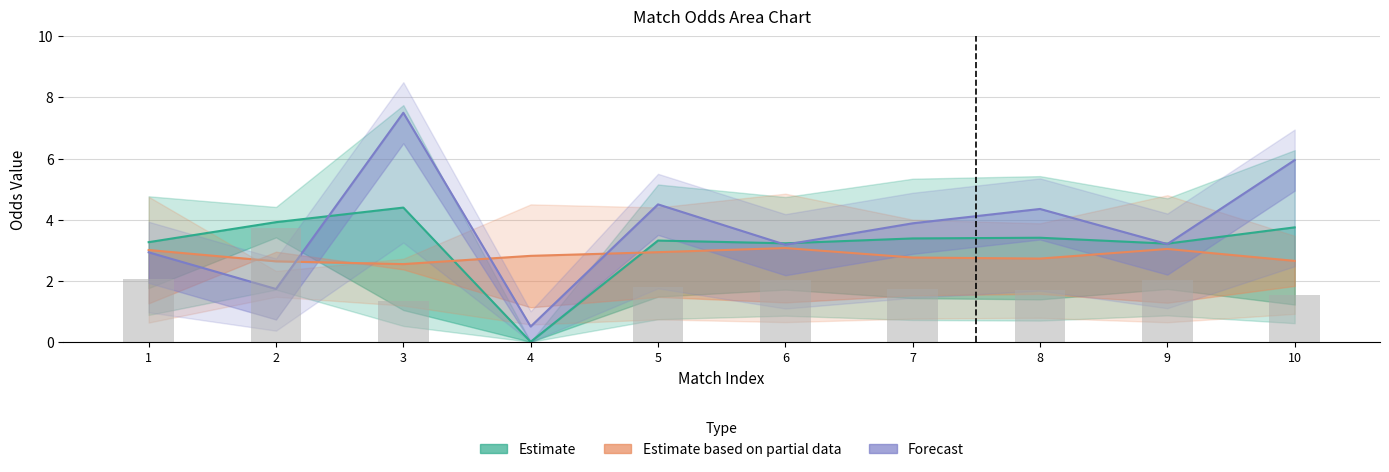

Which category has the highest value in the Estimate based on partial data series?

6